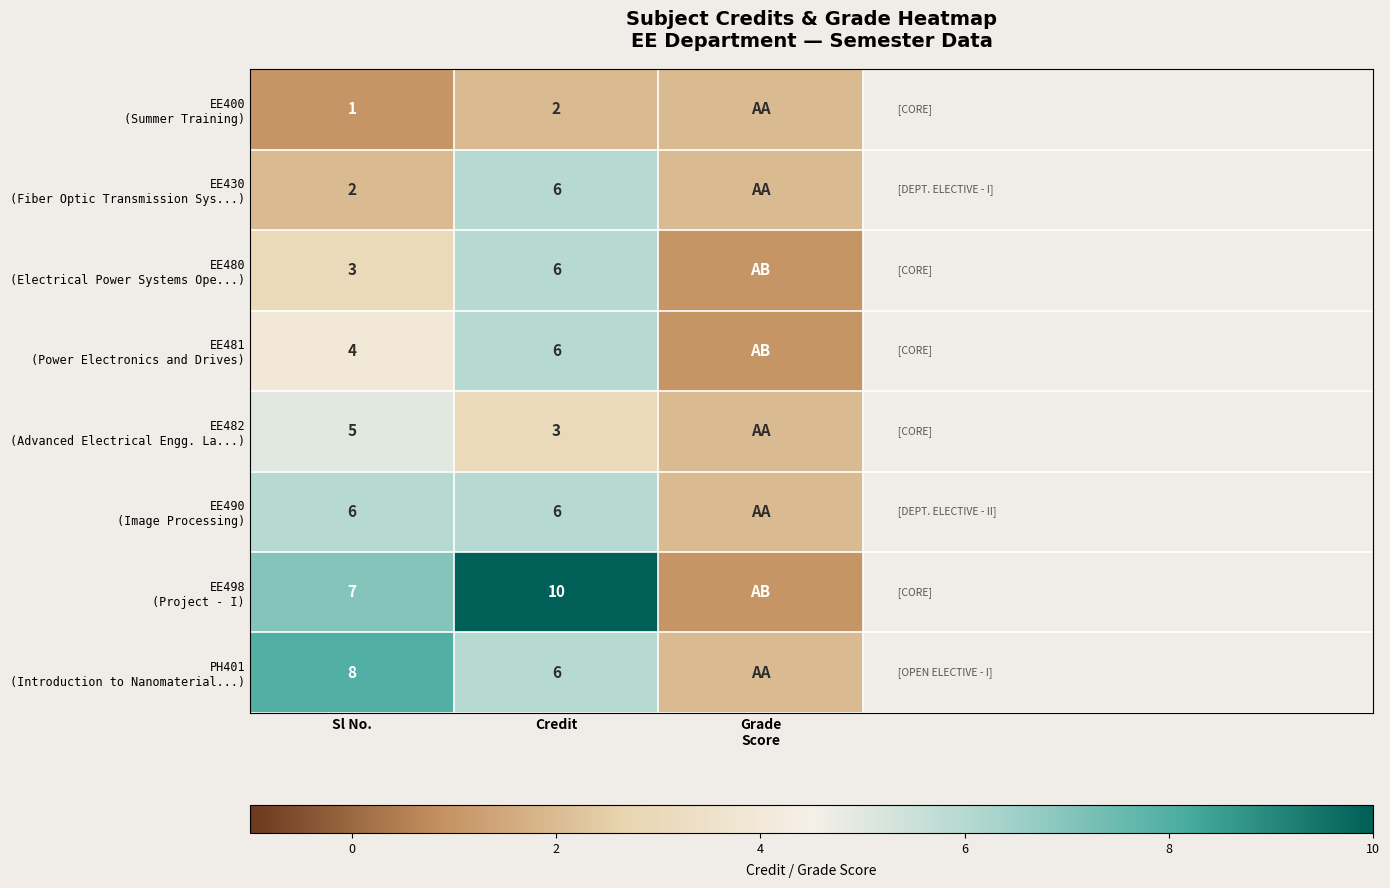

What is the total value across all series at Sl No.?

36